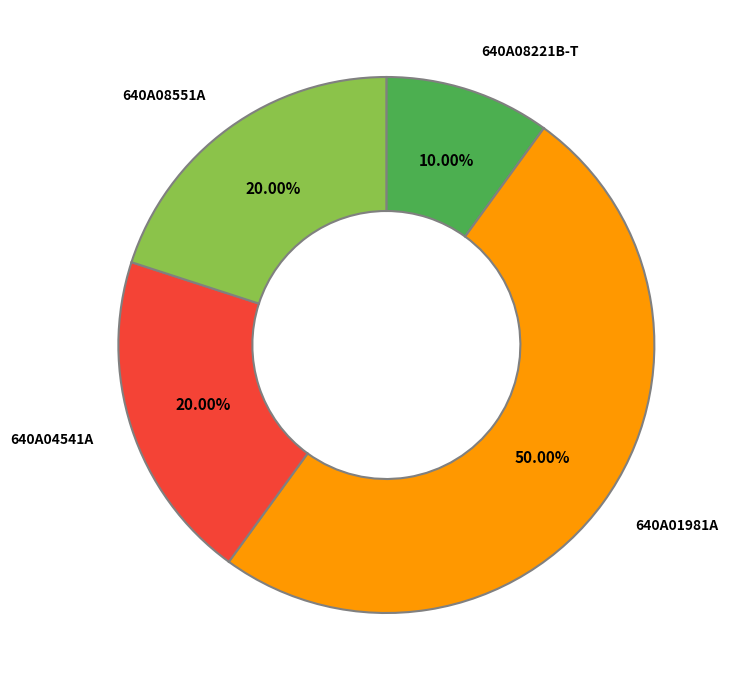

Is 640A08551A the majority of the pie?

No